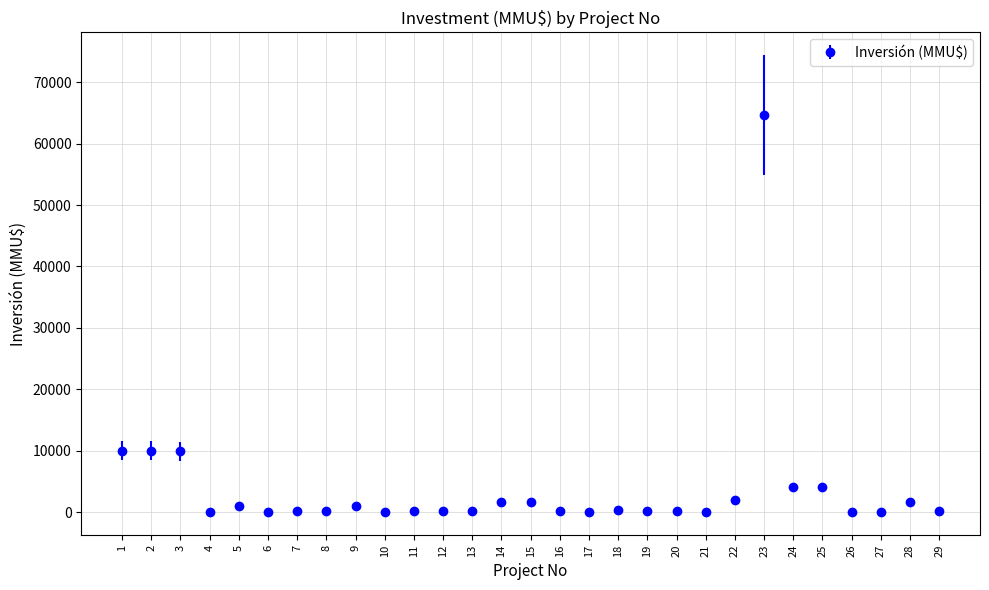

What is the difference between the maximum and minimum values?

64655